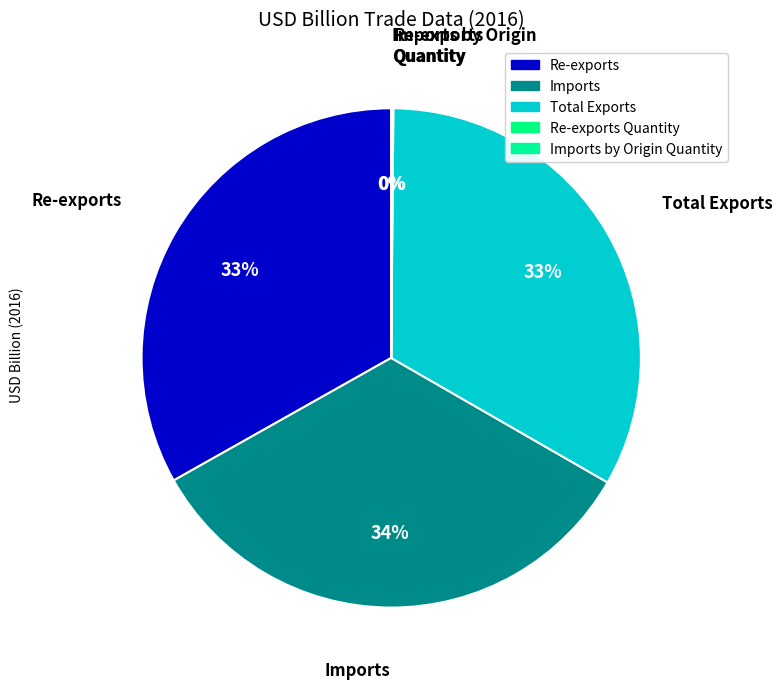

How many slices are in this pie chart?

5